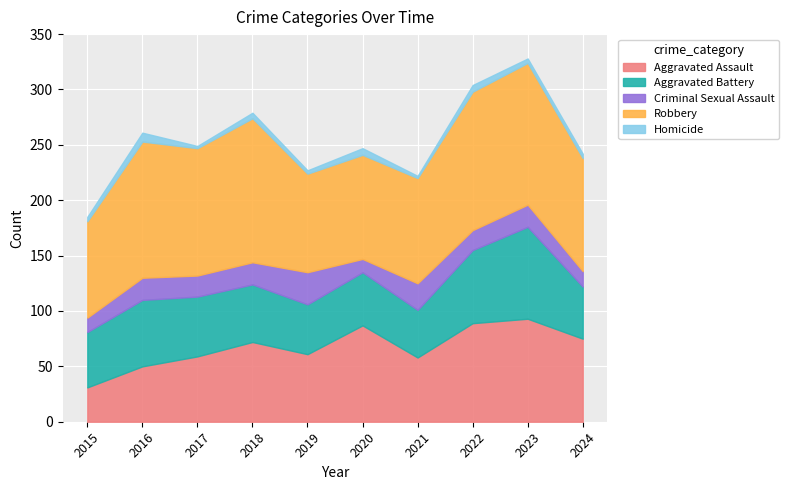

Rank the series by their maximum value, from highest to lowest.

Robbery, Aggravated Assault, Aggravated Battery, Criminal Sexual Assault, Homicide